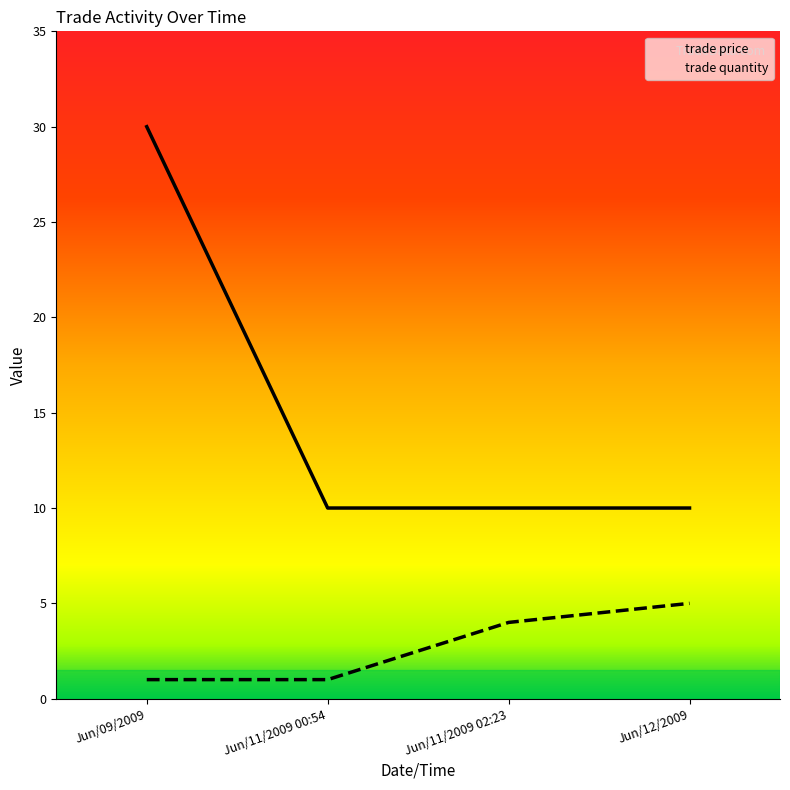

Does the chart display data point markers on the line(s)?

No